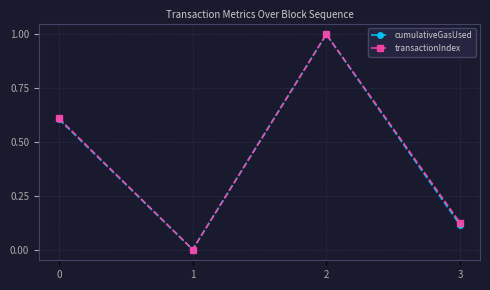

What is the highest value of the cumulativeGasUsed series?

1.0